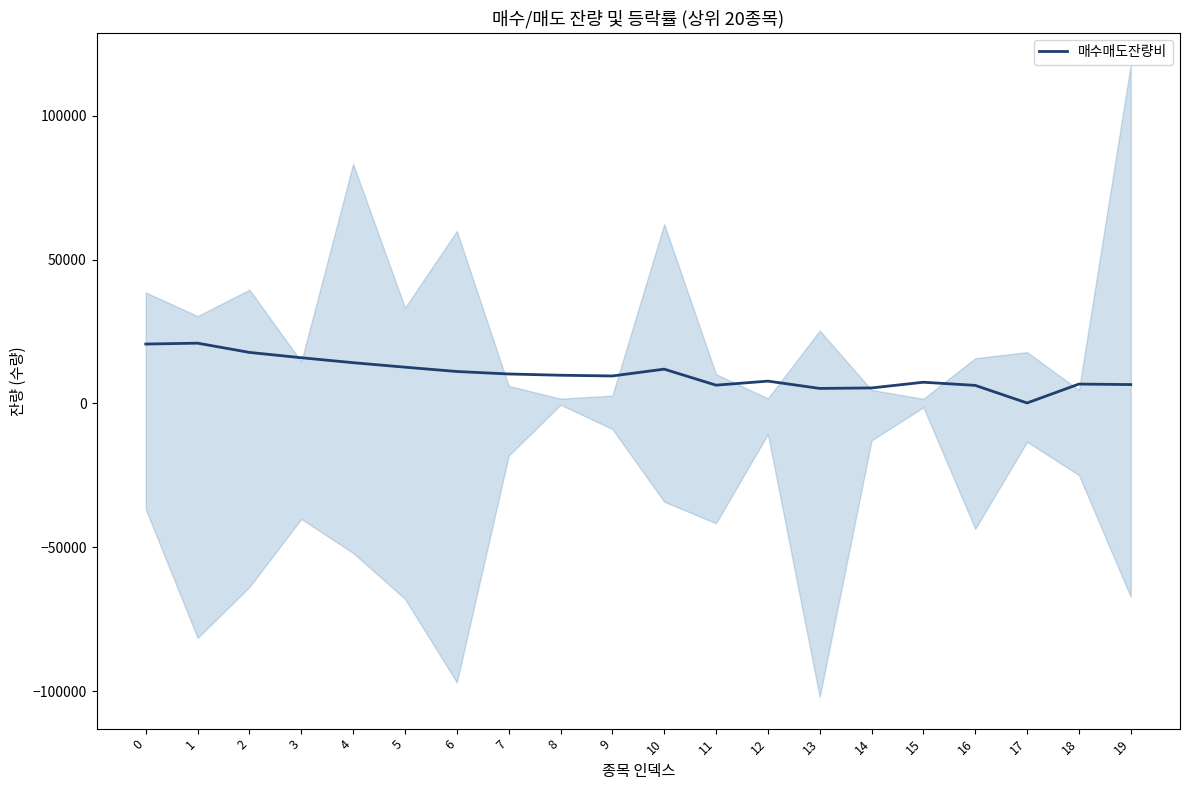

What is the difference between the maximum and second lowest values?

15720